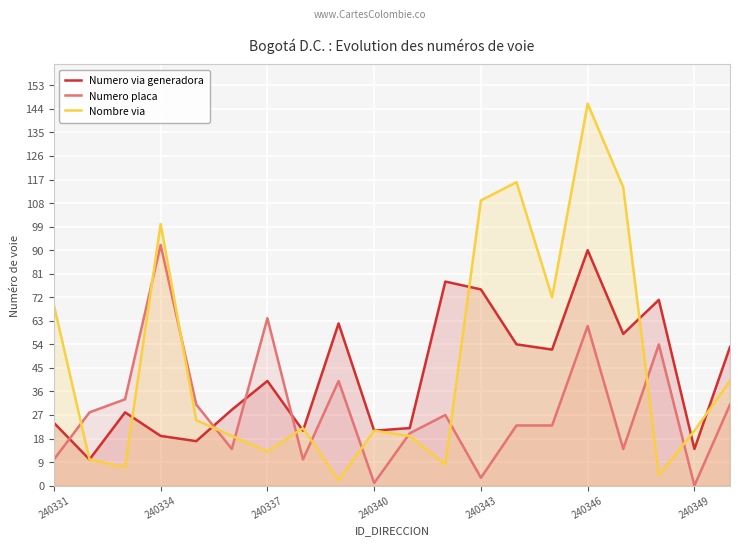

Which series has the largest range (max minus min)?

Nombre via